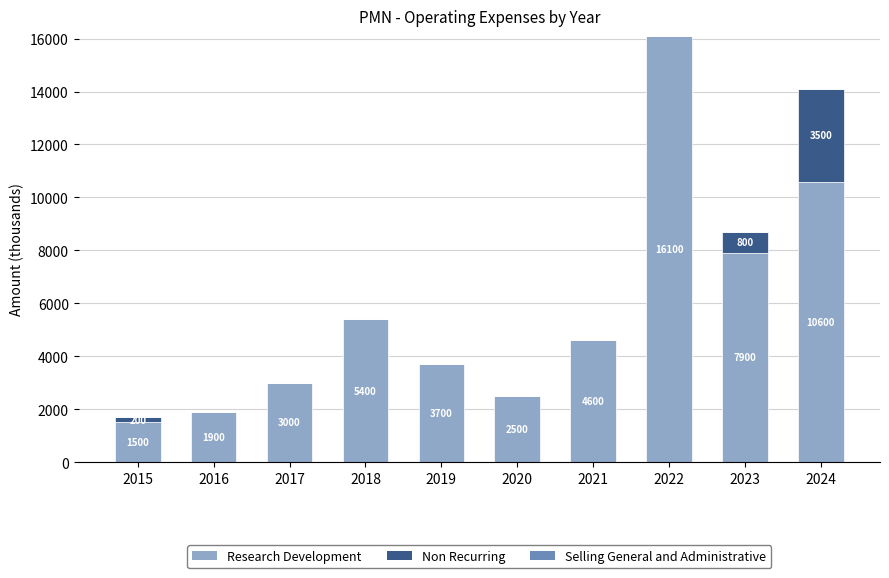

How many data points does each series have?

10